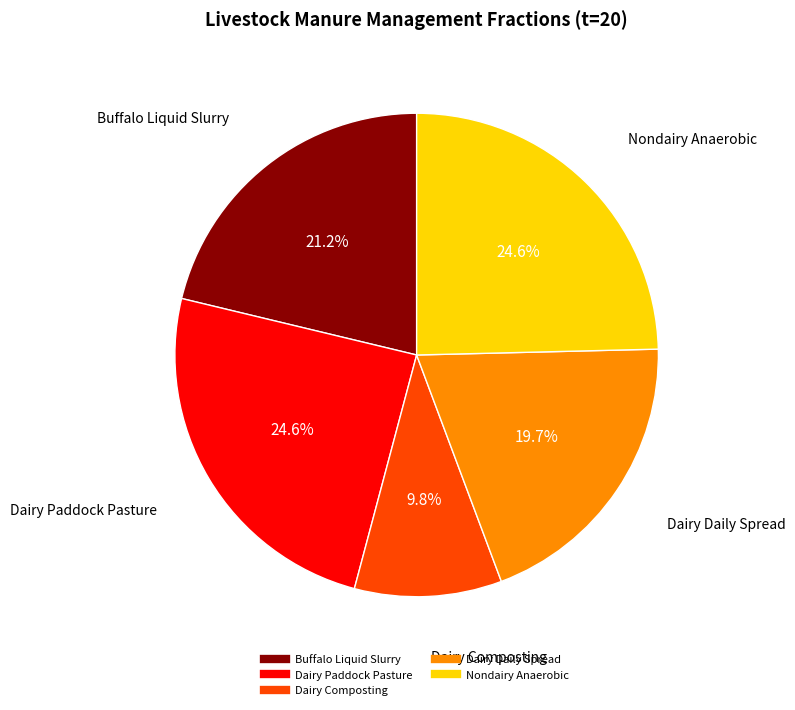

How many slices are in this pie chart?

5